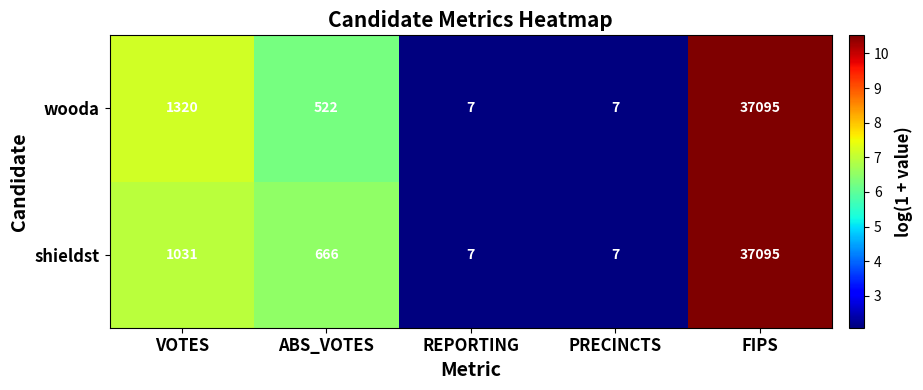

Is it true that wooda equals 7 at REPORTING?

True